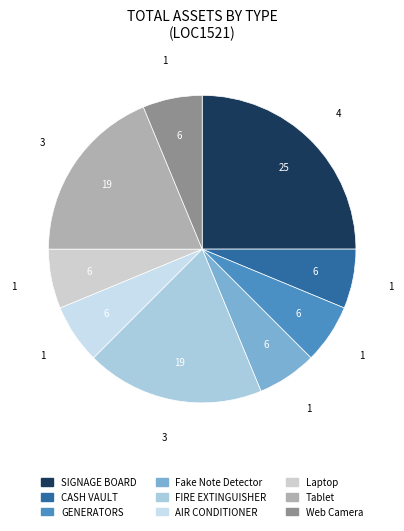

Combined, do Fake Note Detector and Tablet account for over 50%?

No